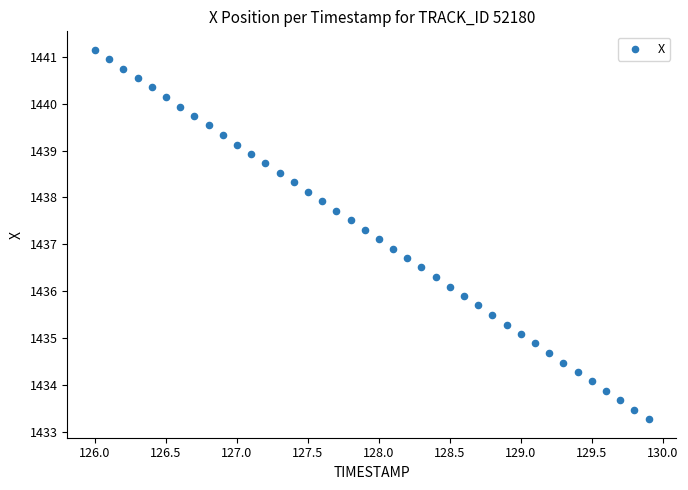

What is the range of Y values (max minus min)?

7.9